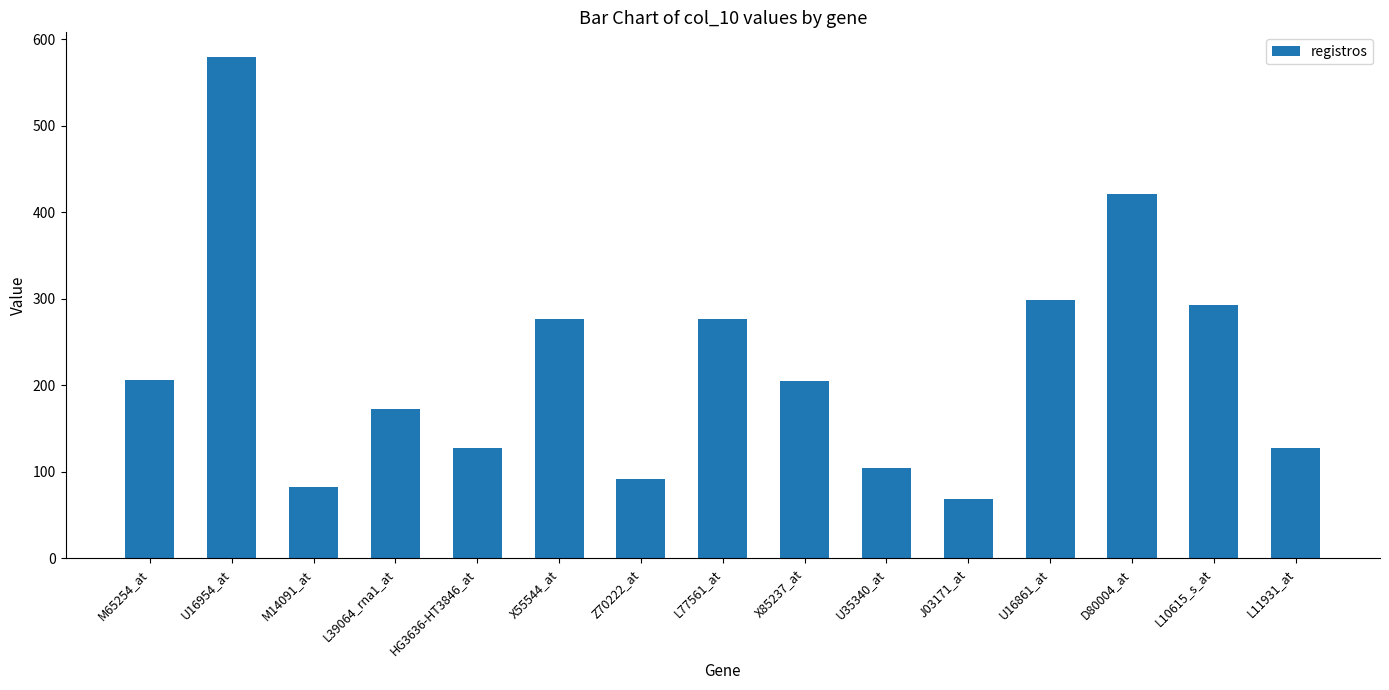

What is the difference between the maximum and second lowest values?

497